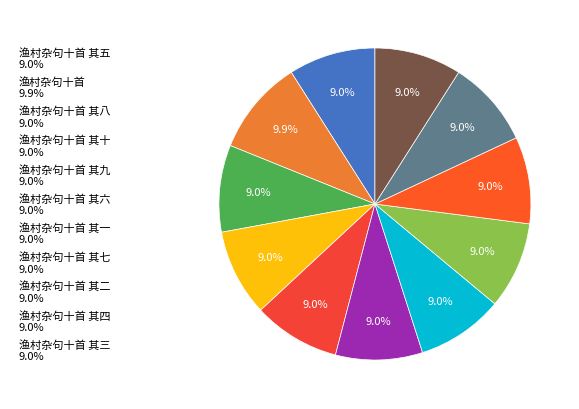

Which slice is the smallest?

渔村杂句十首 其十